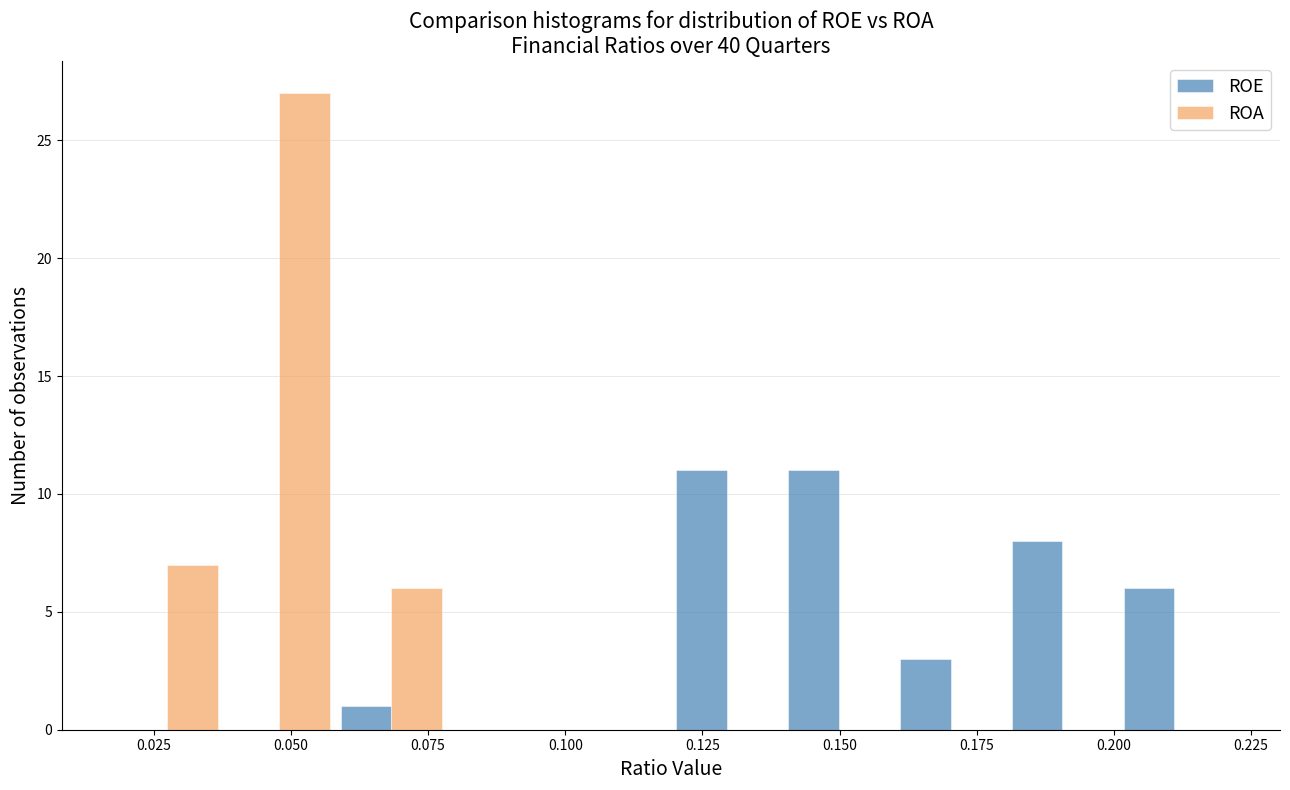

What is the height of the ROA bar covering 0.040 to 0.060 on the x-axis? Neither the bar edges nor the heights are printed on the chart, so give them approximately, as read against the axes.

27